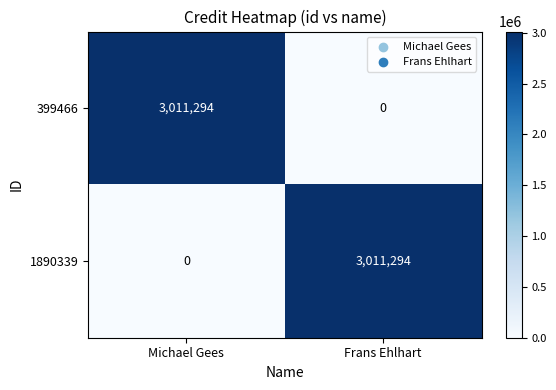

Reading left to right, extract all data points from this chart.

399466: Michael Gees=3011294	Frans Ehlhart=0
1890339: Michael Gees=0	Frans Ehlhart=3011294